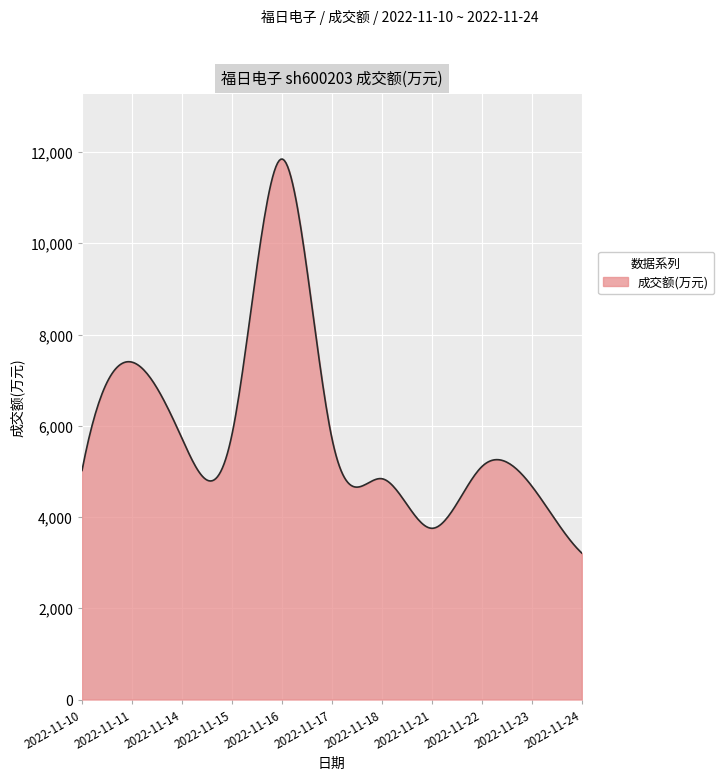

What is the greatest value displayed?

11844.8